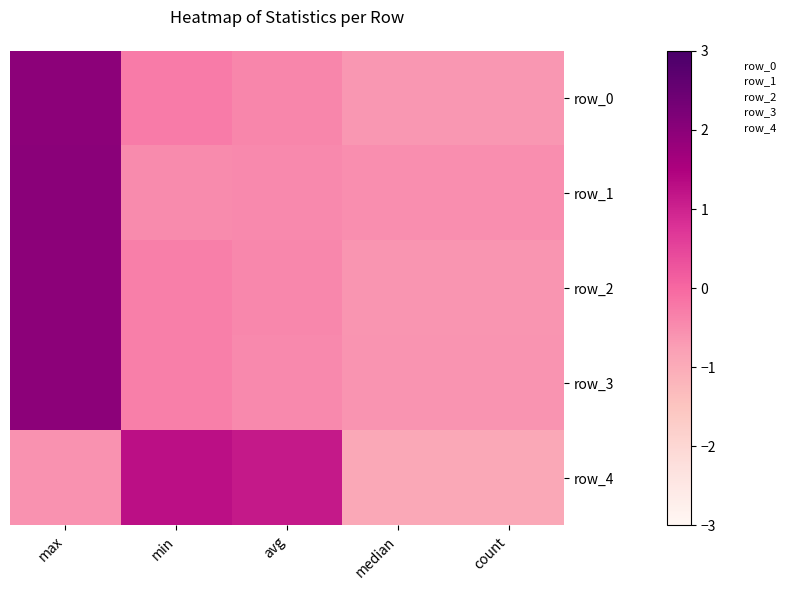

Which series has the largest total across all categories?

row_3